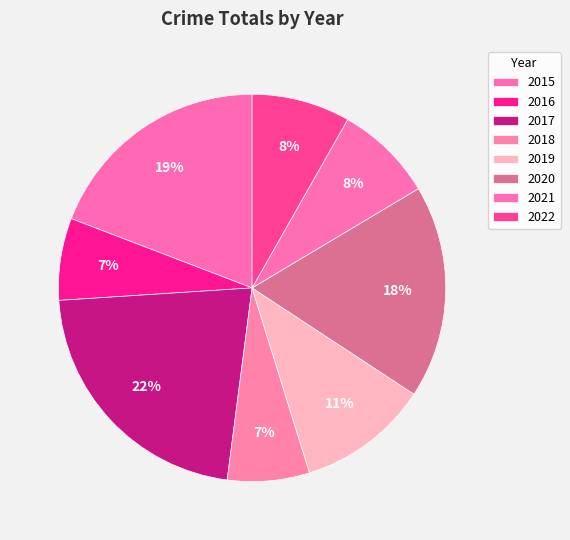

How many slices are in this pie chart?

8